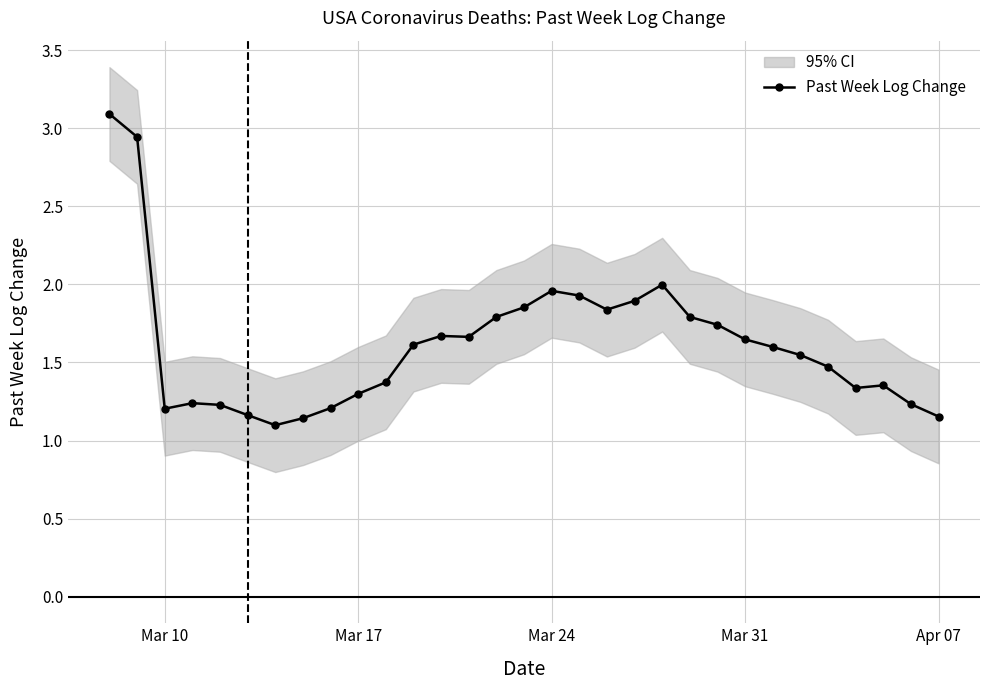

The Past Week Log Change series shows 0.8 at Mar 31. True or false?

False